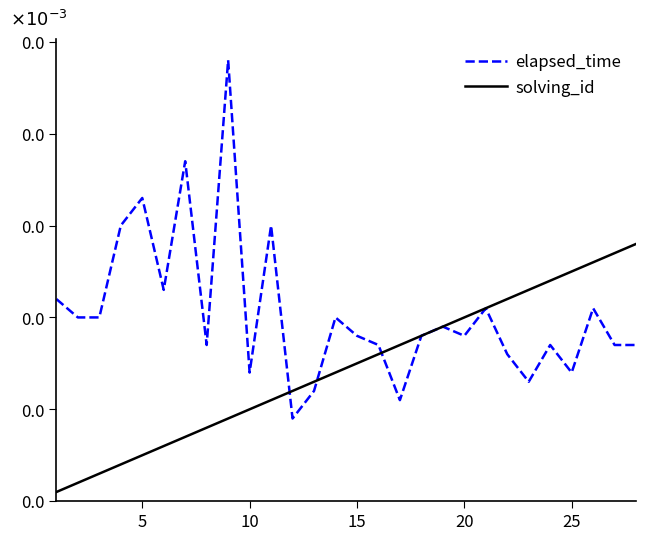

Does the chart display data point markers on the line(s)?

No